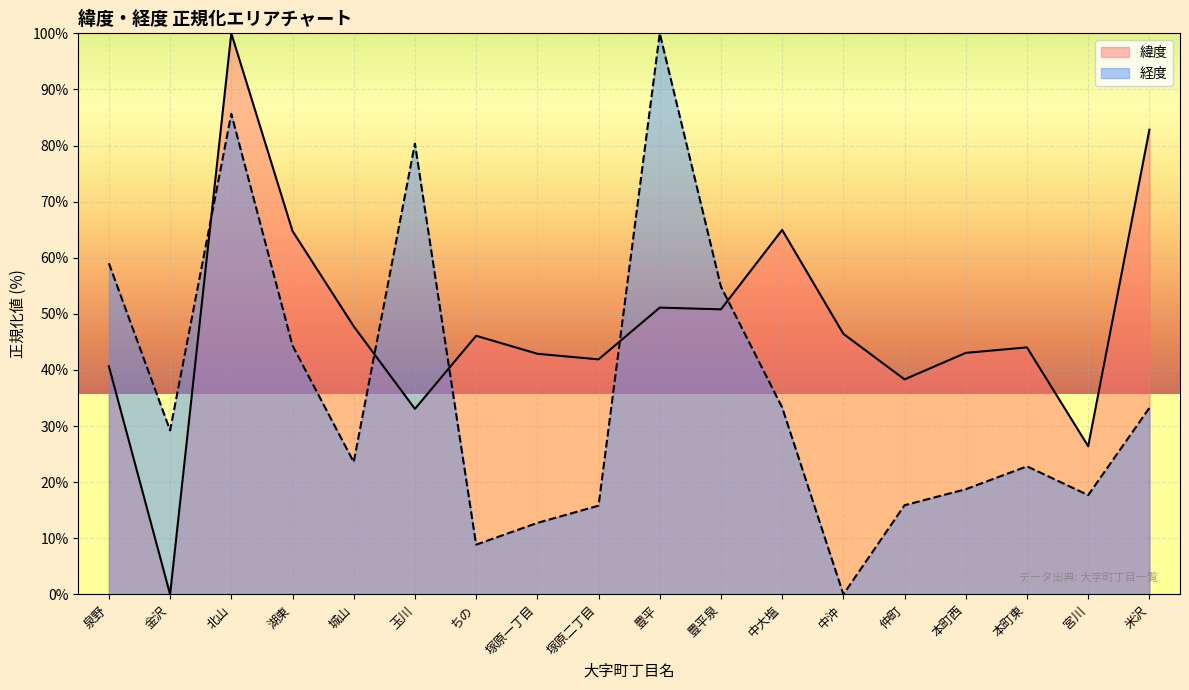

What is the highest value of the 経度 series?

100.0